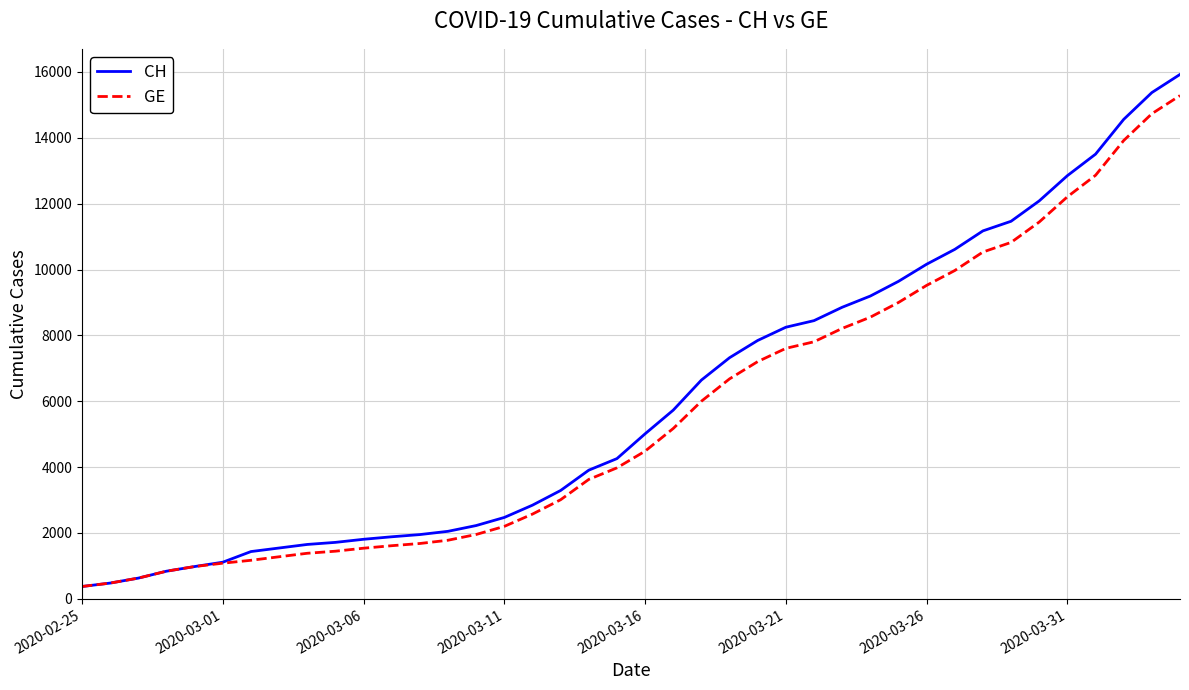

Which series has the widest spread of values?

CH